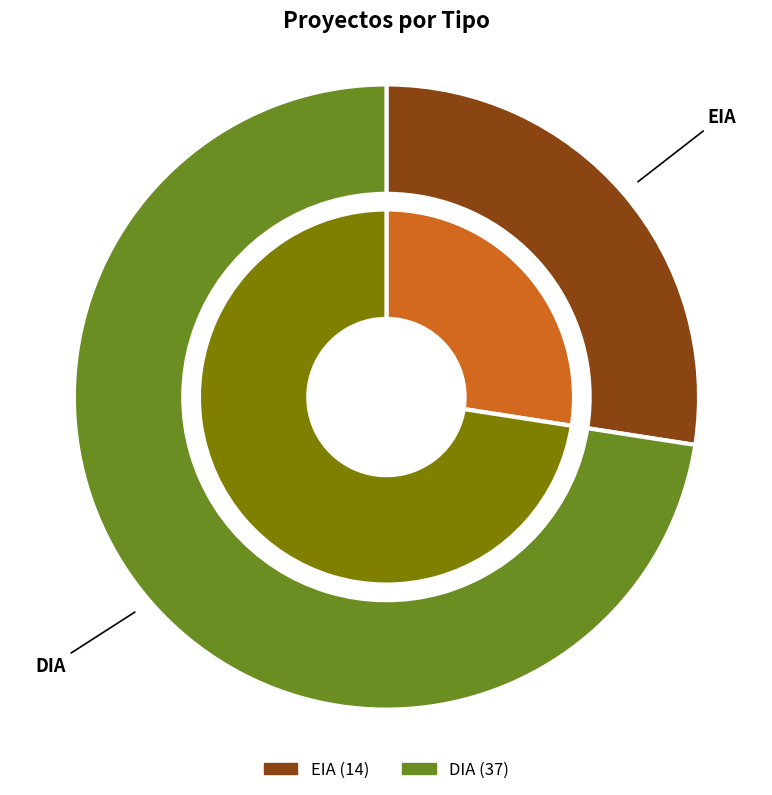

Is EIA the majority of the pie?

No